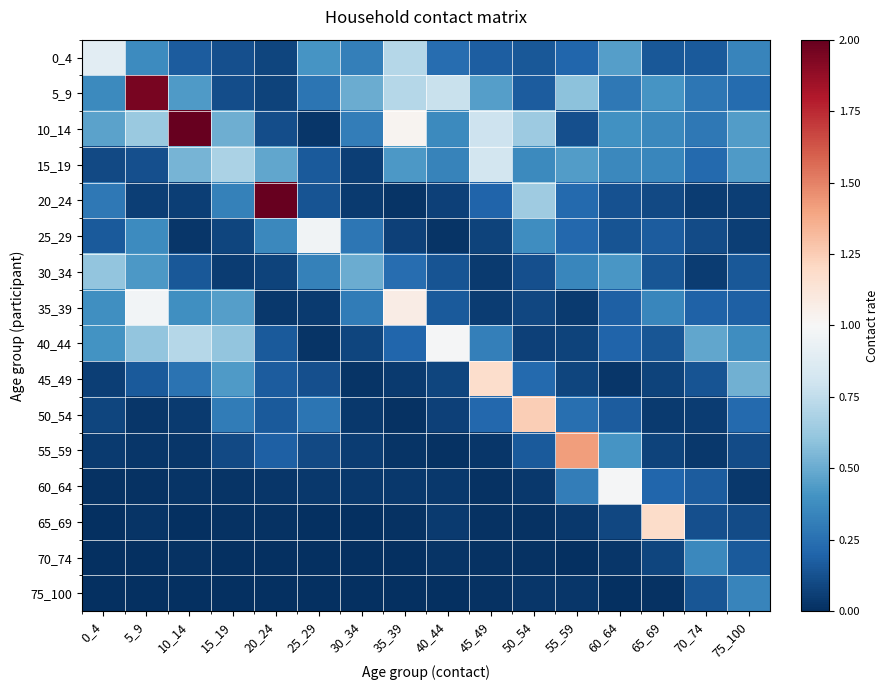

What is the total value across all series at 30_34?

2.5